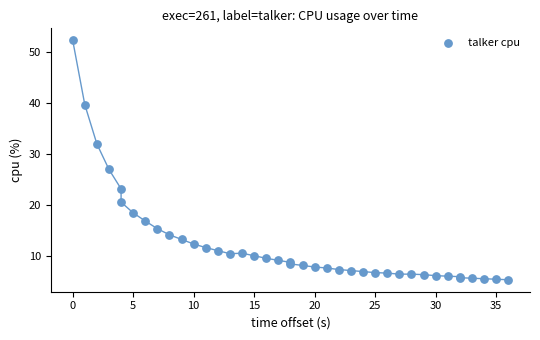

What Y value in the scatter plot is closest to 28?

27.0